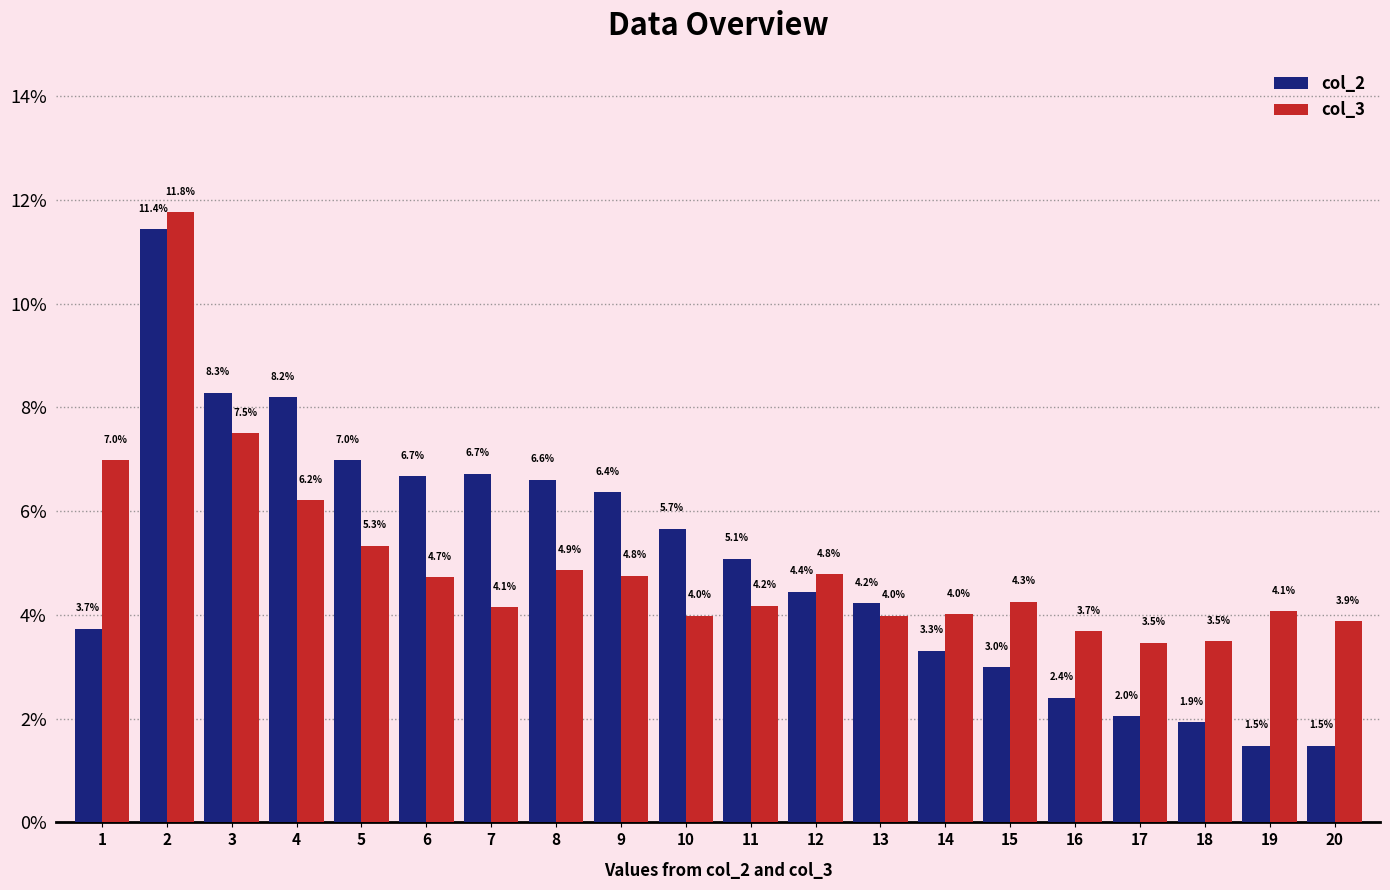

Reading left to right, list all the values displayed in this chart.

col_2: 3.7	11.4	8.3	8.2	7.0	6.7	6.7	6.6	6.4	5.7	5.1	4.4	4.2	3.3	3.0	2.4	2.0	1.9	1.5	1.5
col_3: 7.0	11.8	7.5	6.2	5.3	4.7	4.1	4.9	4.8	4.0	4.2	4.8	4.0	4.0	4.3	3.7	3.5	3.5	4.1	3.9